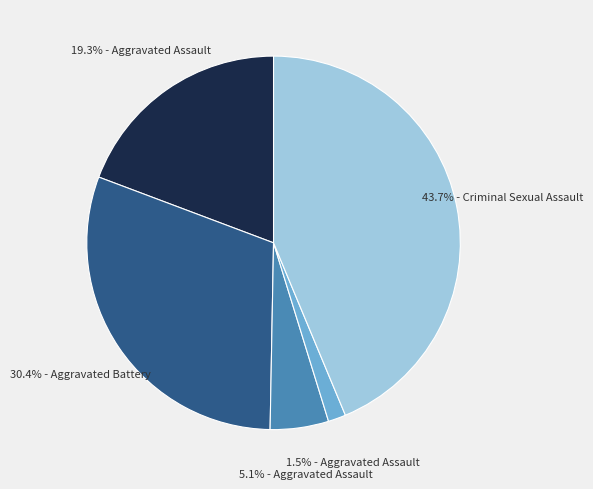

Is there a majority slice in this chart?

No